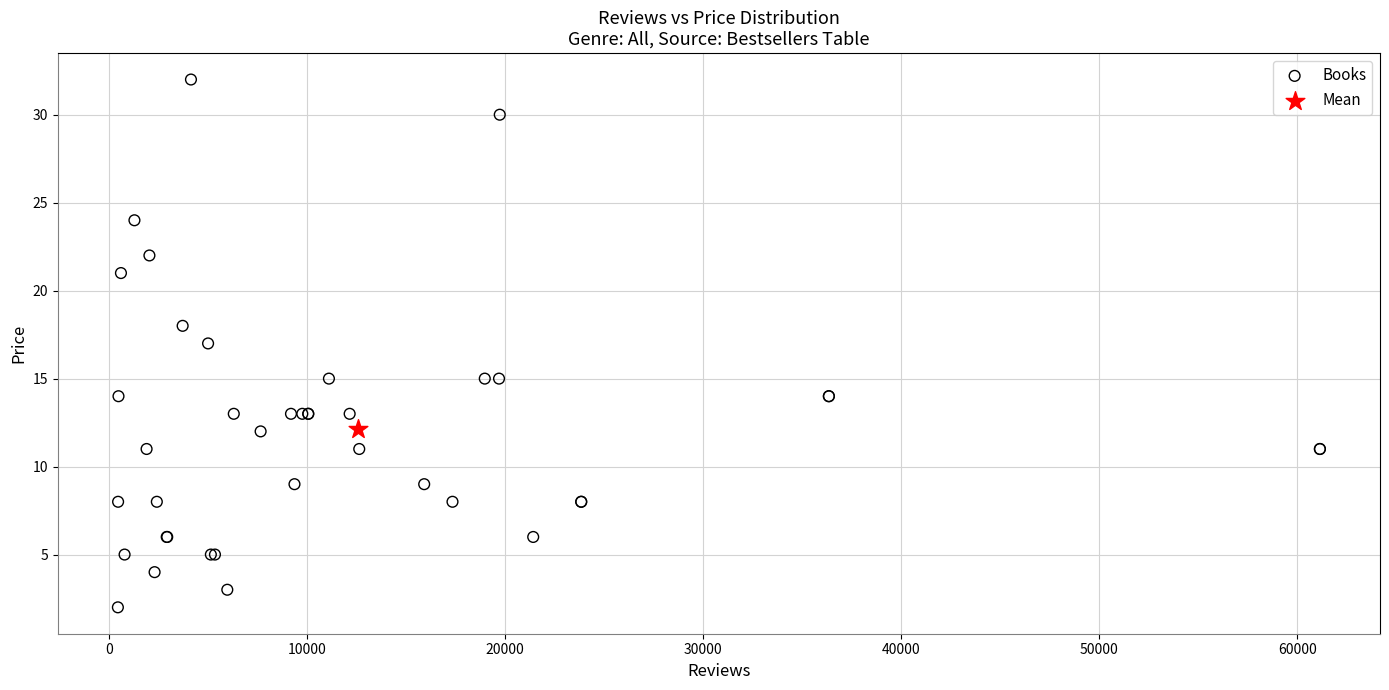

What are all the series names shown in the legend?

Books, Mean